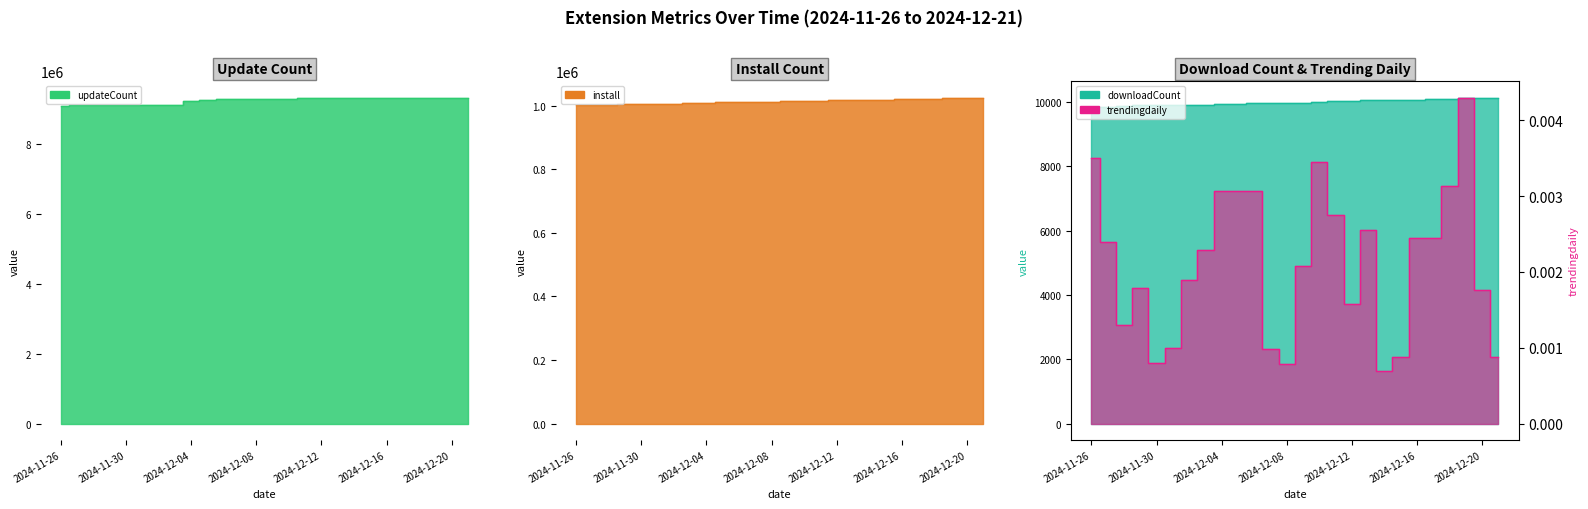

What is the difference between the downloadCount values at 2024-12-09 and 2024-12-04?

42.0